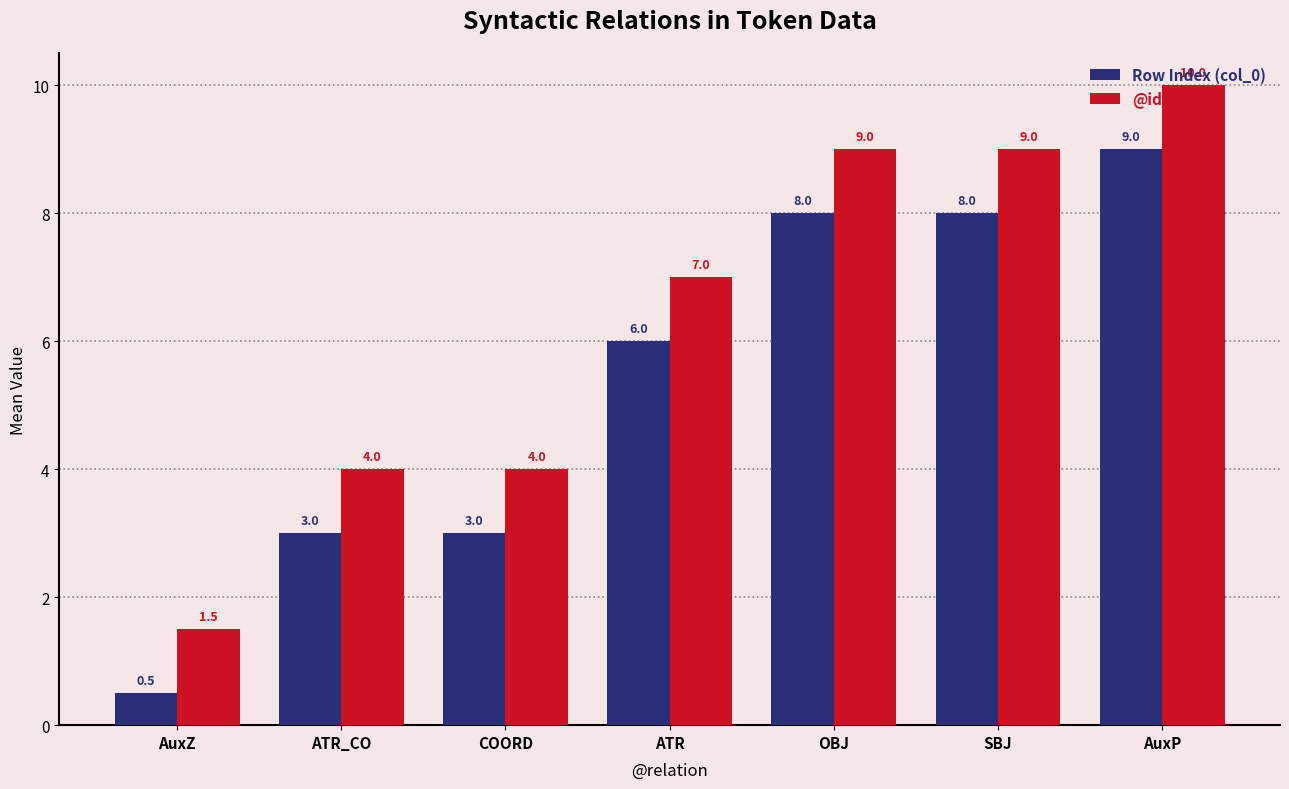

How many data points in Row Index (col_0) are less than 6?

3